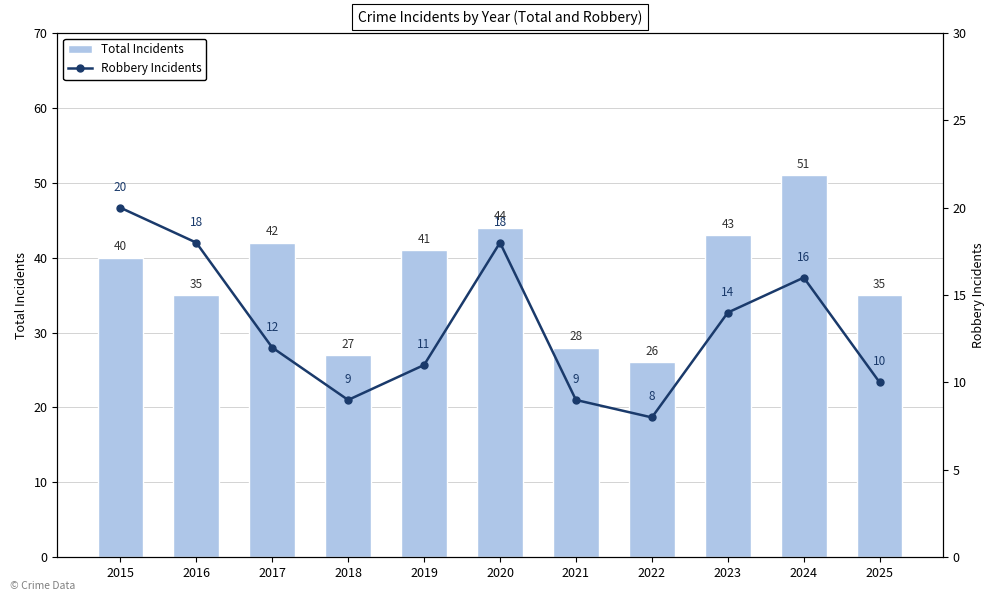

At which label does Total Incidents first exceed 40?

2017